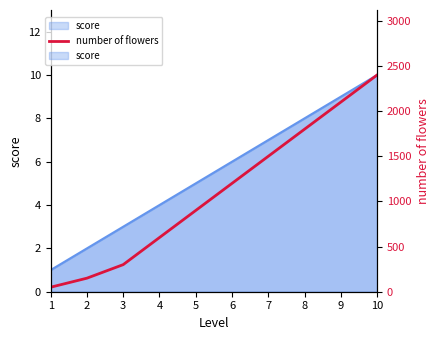

What is the value of the 4th point from the left?

600